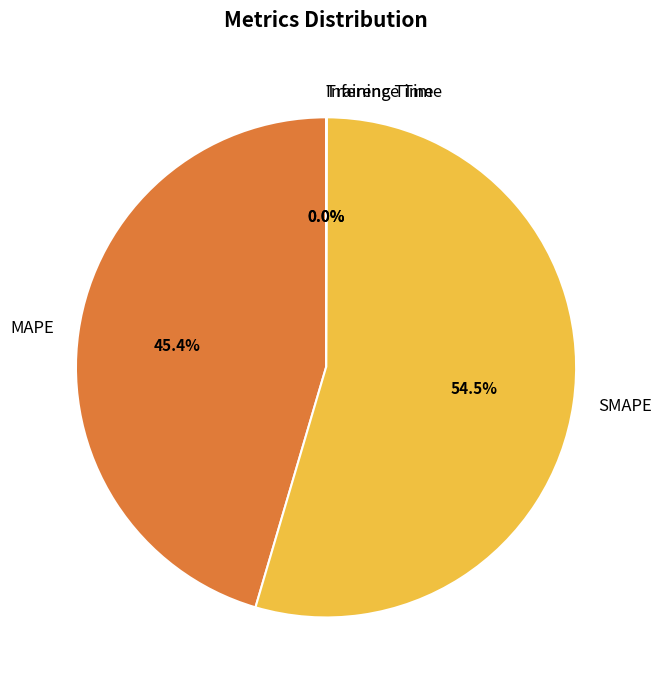

To the nearest percent, what is the average slice percentage?

25%